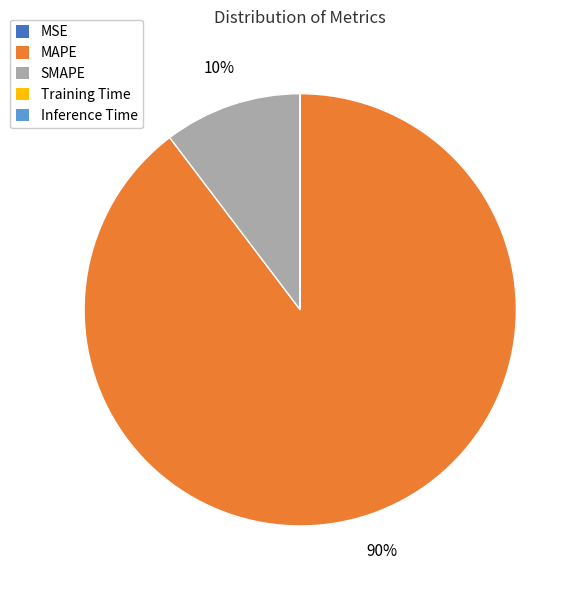

True or false: SMAPE accounts for 10% of the total.

True